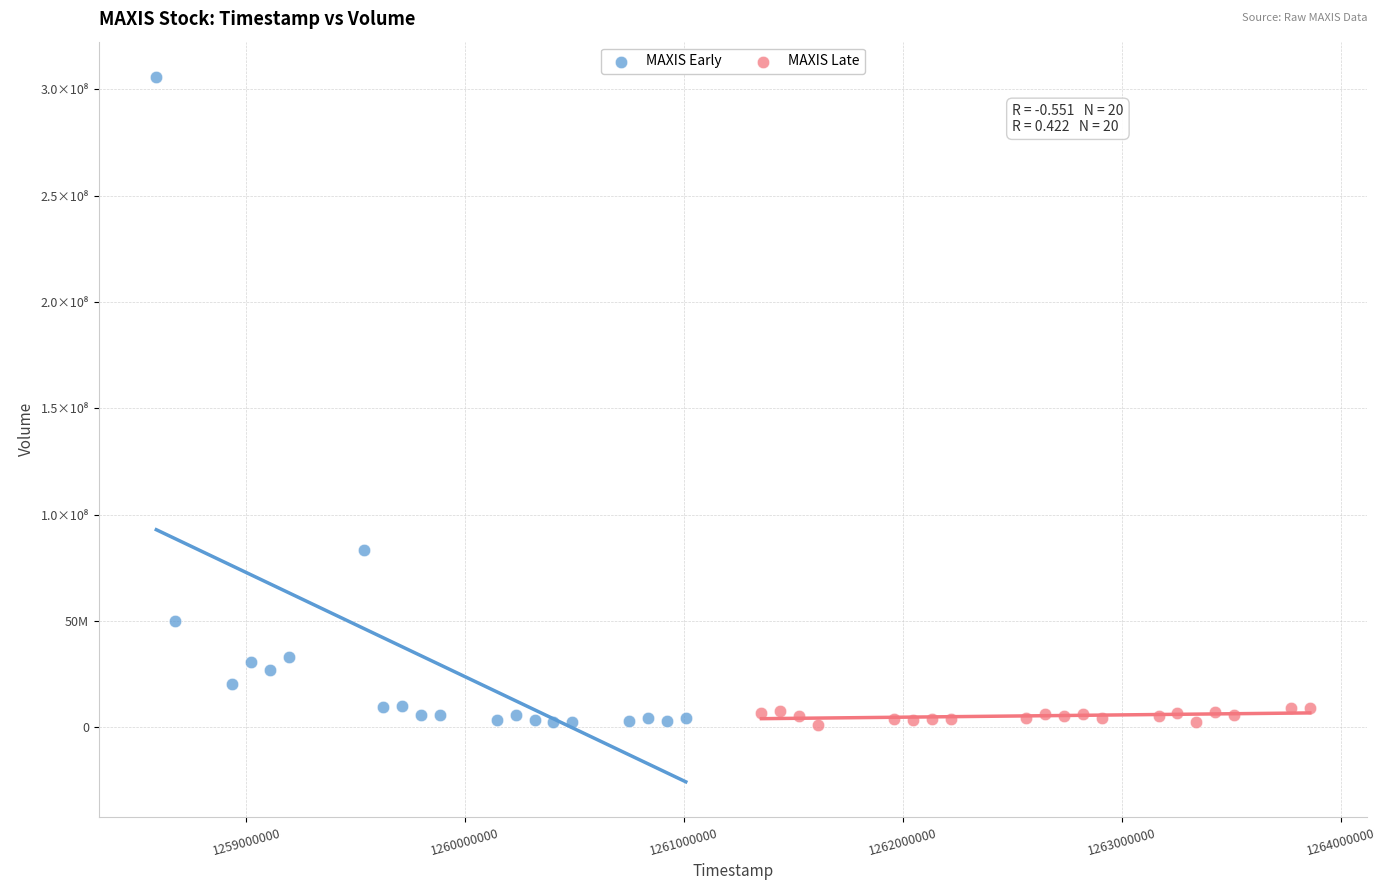

What are all the series names shown in the legend?

MAXIS Early, MAXIS Late